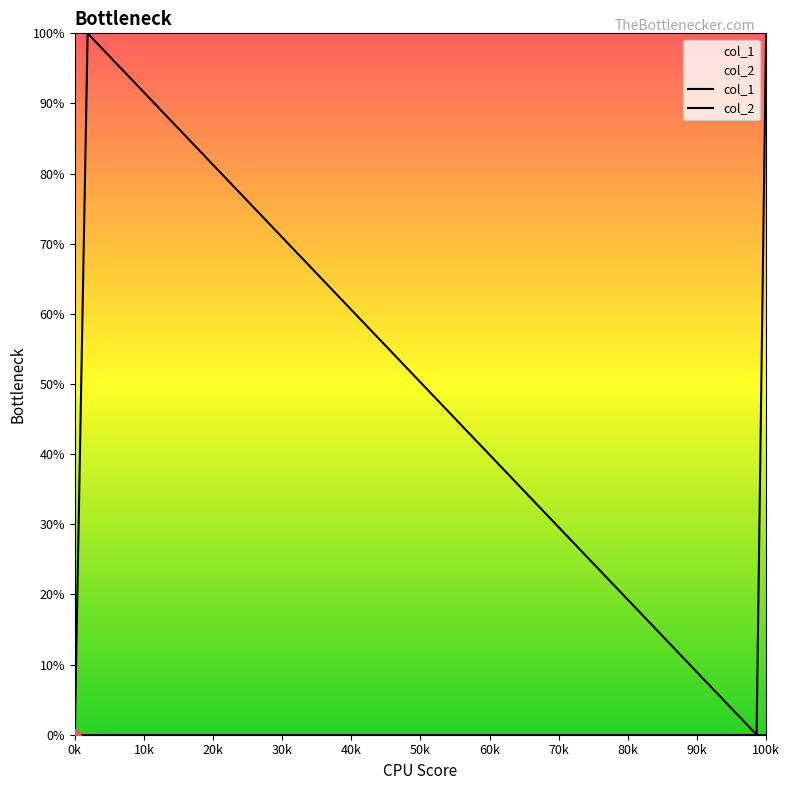

What are all the series names shown in the legend?

col_1, col_2